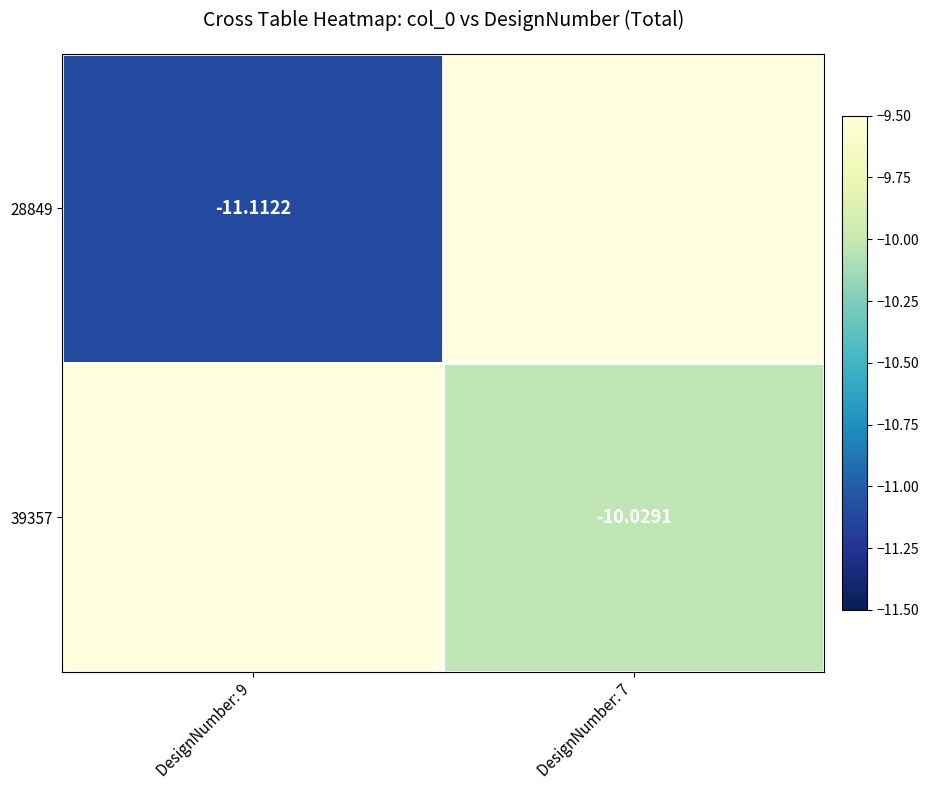

At DesignNumber: 9, list the series in order from largest to smallest.

28849, 39357